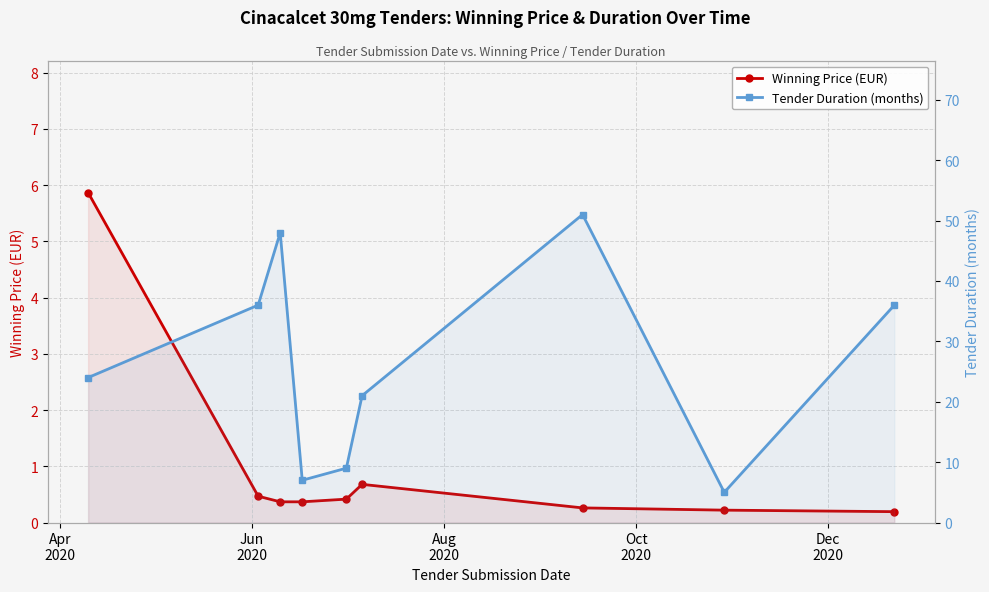

What is the lowest value of the Winning Price (EUR) series?

0.2